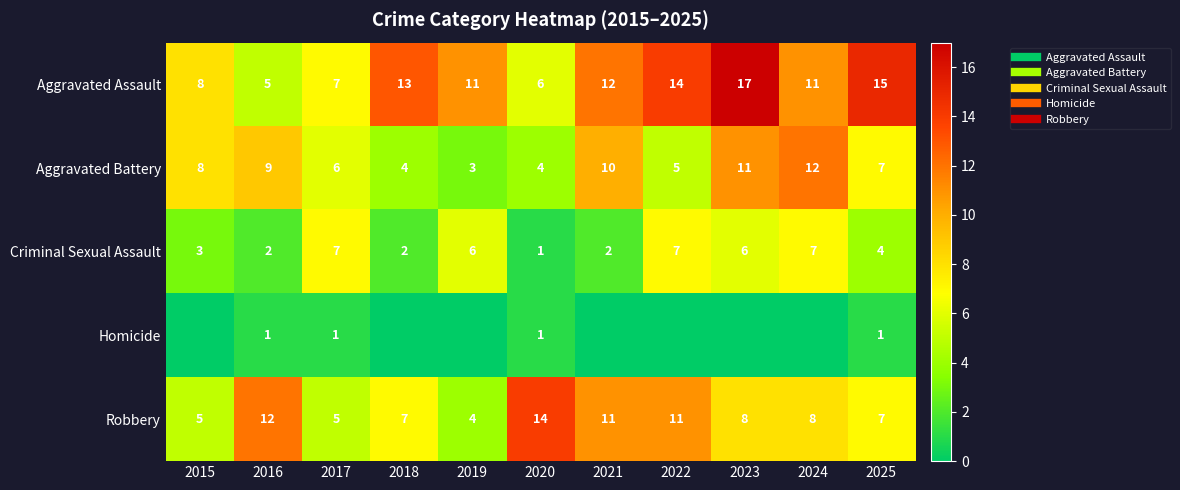

Where does the Aggravated Battery series first go above 7?

2015